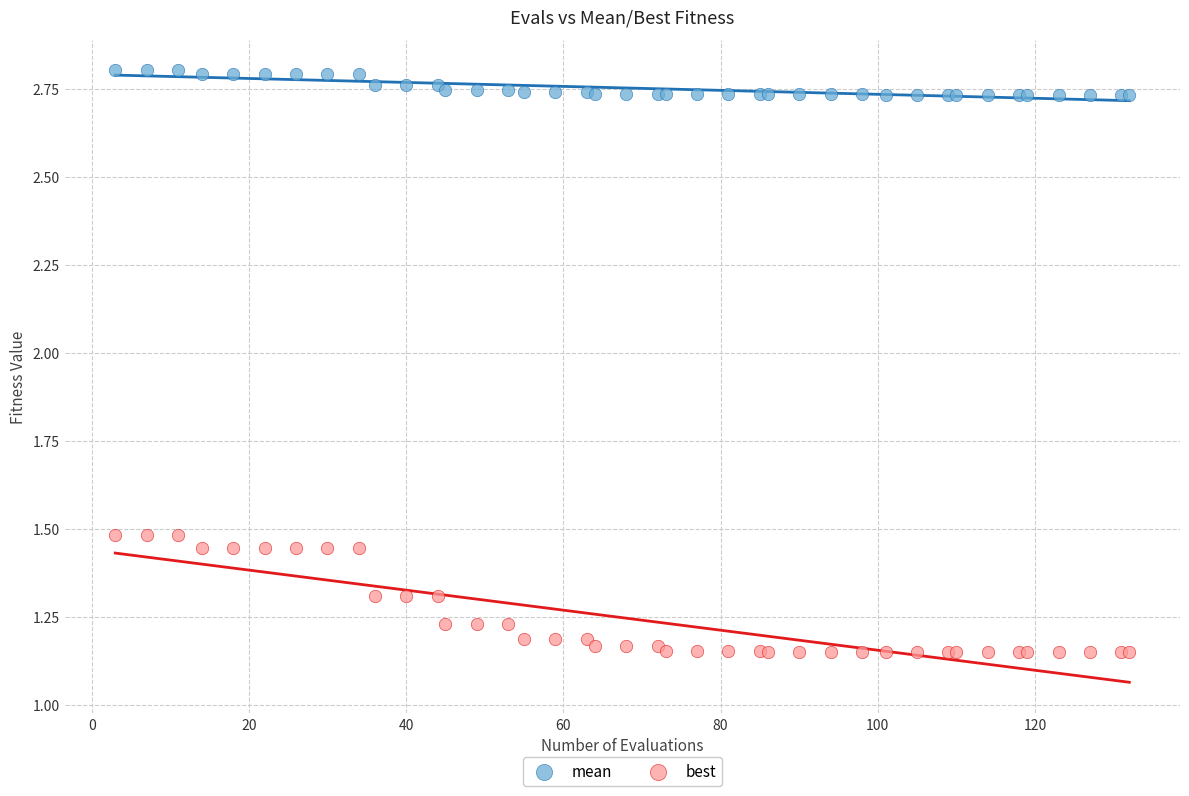

Which series reaches the maximum Y coordinate?

mean